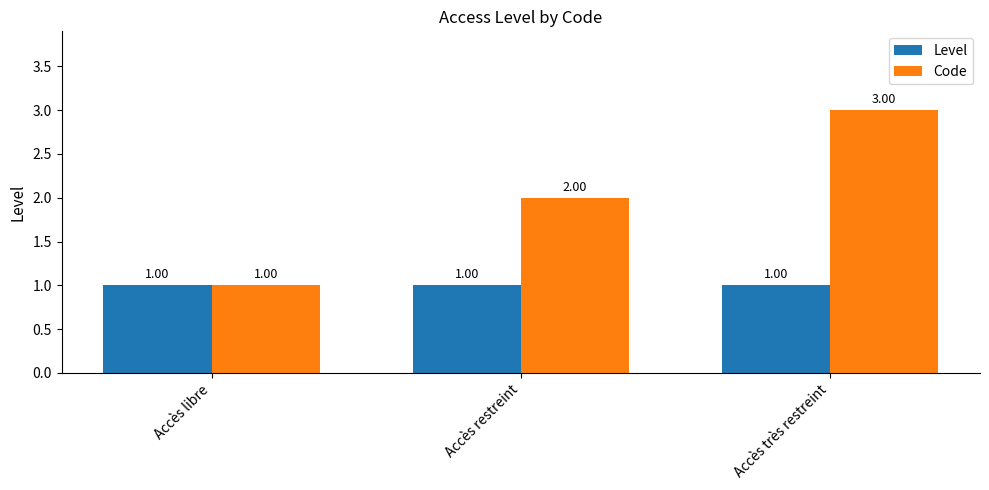

True or false: Level has a value of 2 at Accès libre.

False